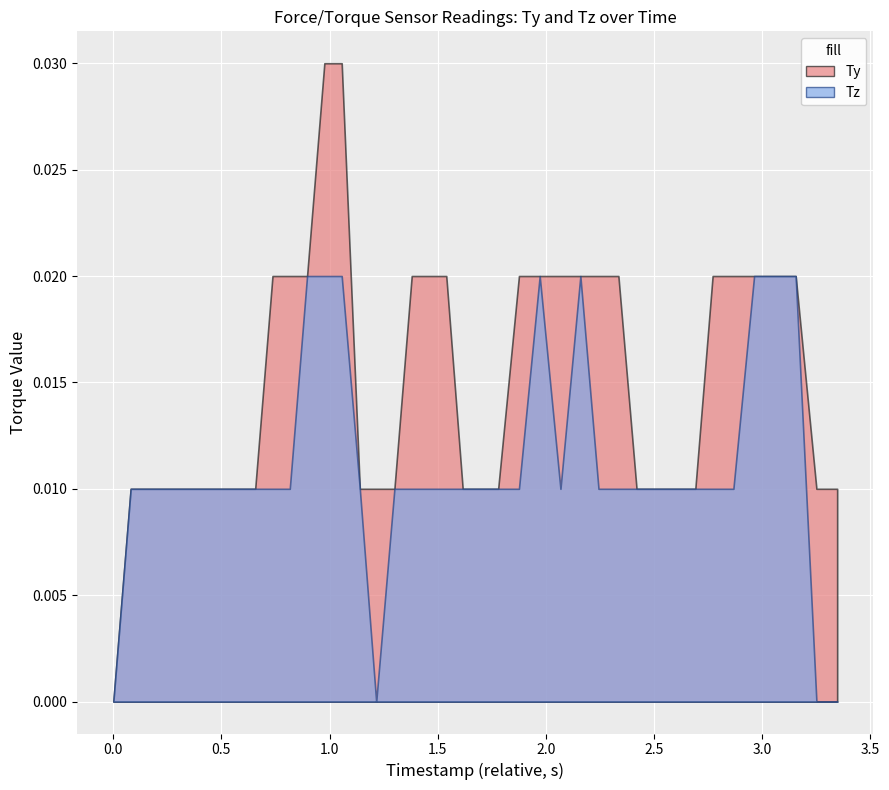

Between 24 and 39, which series saw the biggest shift?

Tz